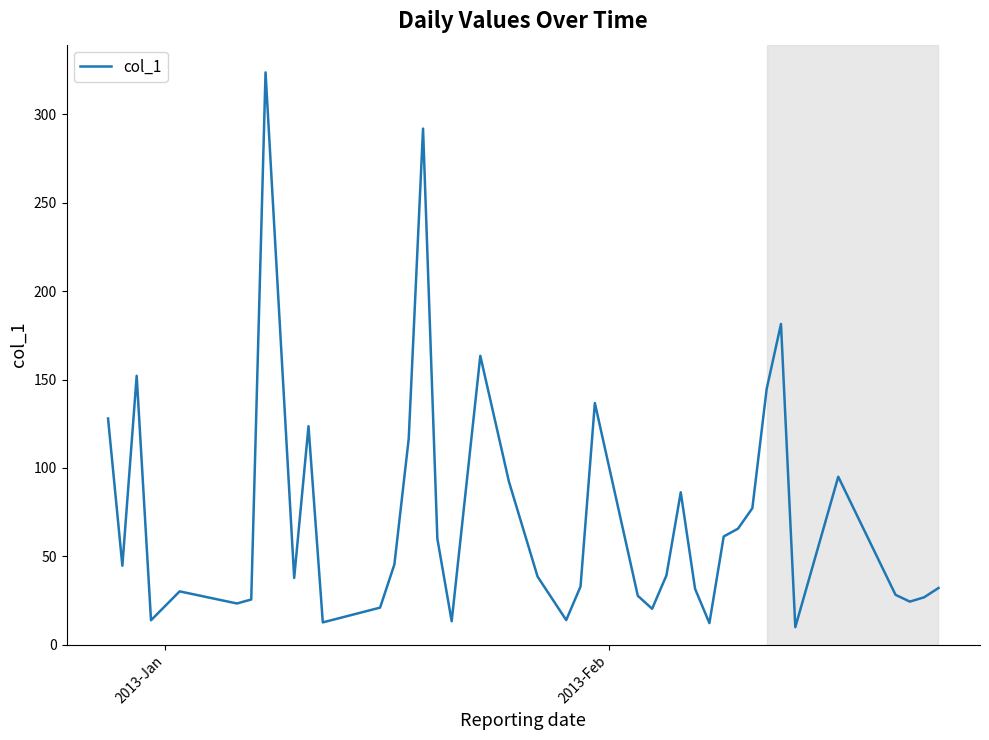

What is the smallest value displayed?

9.9